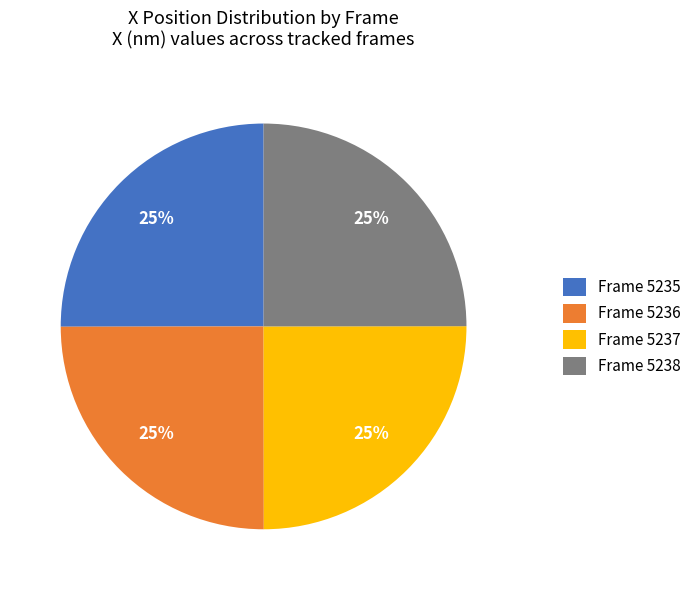

What is the ratio of the value at Frame 5236 to the value at Frame 5235?

1.0